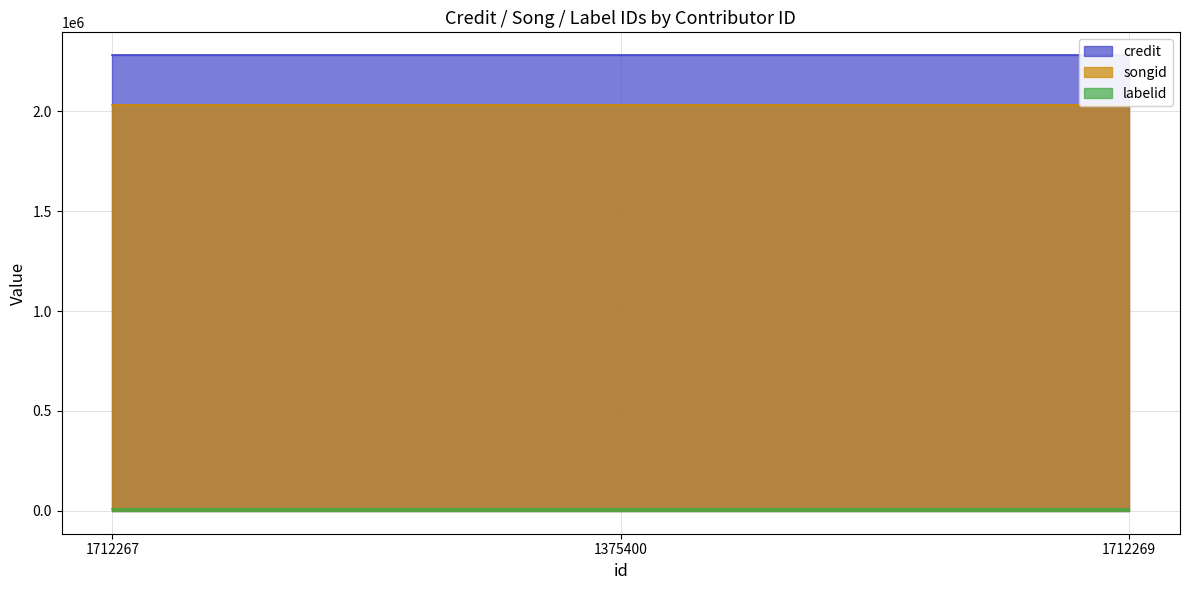

What is the maximum value shown in the chart?

2280533